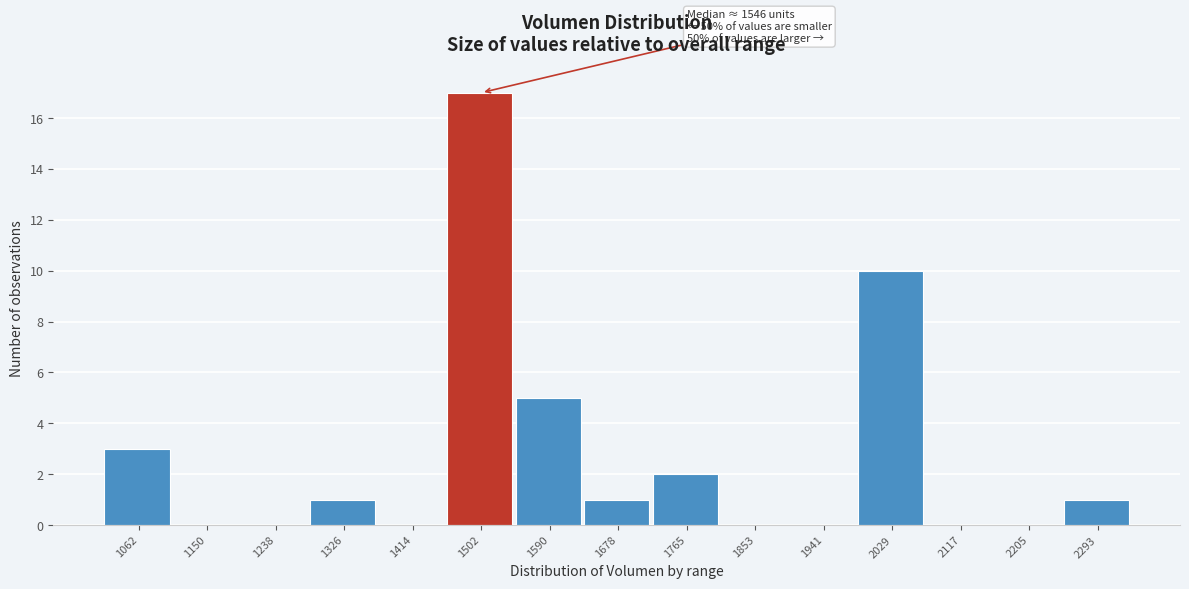

Reading left to right, list all the values displayed in this chart.

1062=3	1150=0	1238=0	1326=1	1414=0	1502=17	1590=5	1678=1	1765=2	1853=0	1941=0	2029=10	2117=0	2205=0	2293=1